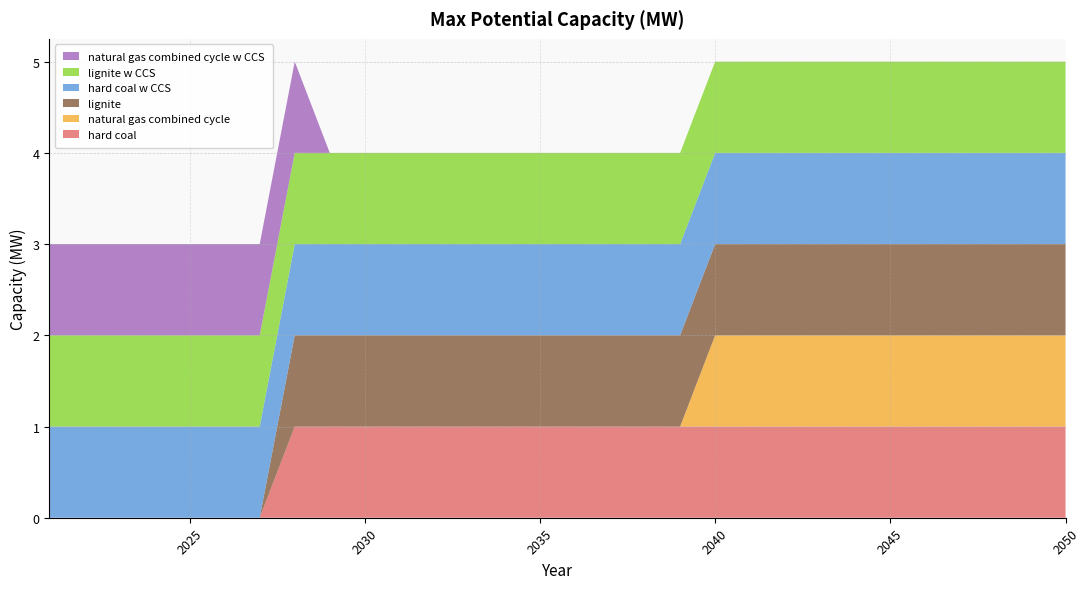

Reading right to left, list all the values displayed in this chart.

hard coal: 1	1	1	1	1	1	1	1	1	1	1	1	1	1	1	1	1	1	1	1	1	1	1	0	0	0	0	0	0	0
natural gas combined cycle: 1	1	1	1	1	1	1	1	1	1	1	0	0	0	0	0	0	0	0	0	0	0	0	0	0	0	0	0	0	0
lignite: 1	1	1	1	1	1	1	1	1	1	1	1	1	1	1	1	1	1	1	1	1	1	1	0	0	0	0	0	0	0
hard coal w CCS: 1	1	1	1	1	1	1	1	1	1	1	1	1	1	1	1	1	1	1	1	1	1	1	1	1	1	1	1	1	1
lignite w CCS: 1	1	1	1	1	1	1	1	1	1	1	1	1	1	1	1	1	1	1	1	1	1	1	1	1	1	1	1	1	1
natural gas combined cycle w CCS: 0	0	0	0	0	0	0	0	0	0	0	0	0	0	0	0	0	0	0	0	0	0	1	1	1	1	1	1	1	1